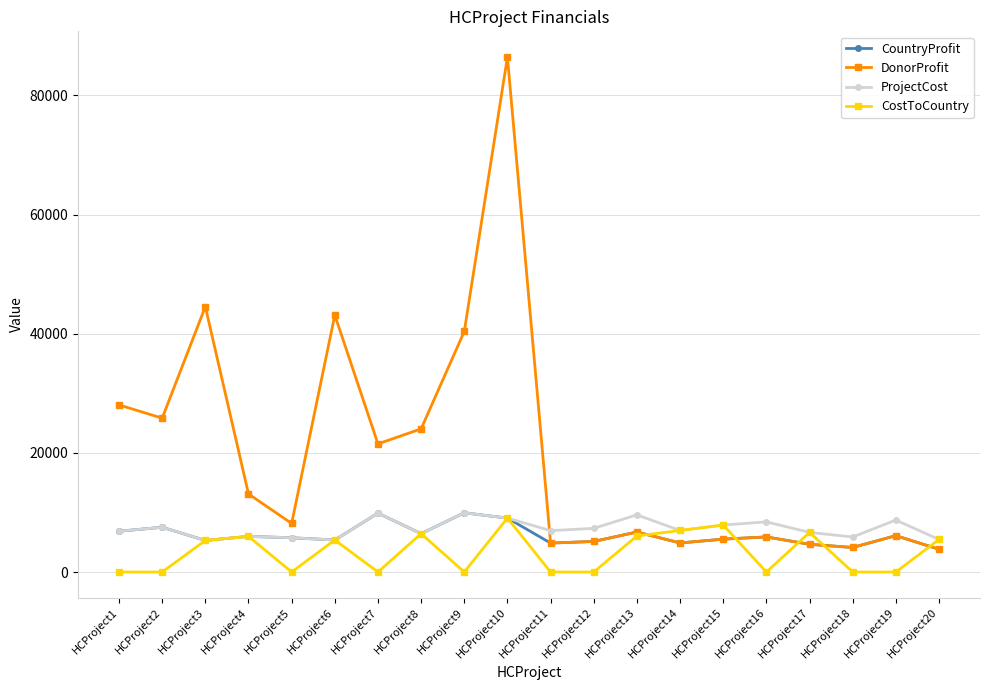

At which category does DonorProfit reach its first local valley?

HCProject2